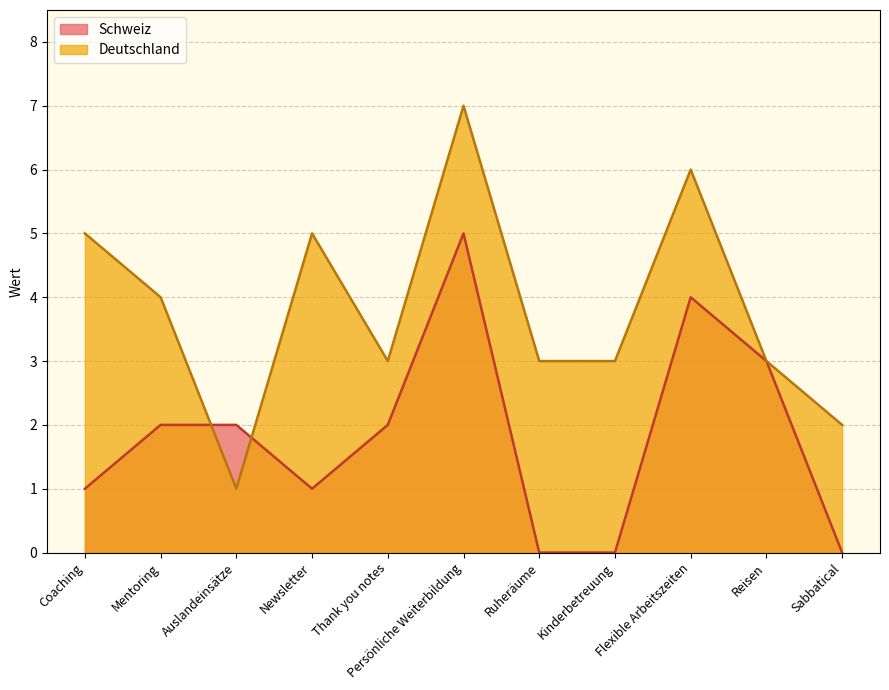

True or false: Deutschland has more than 2 points higher than both neighbors.

True